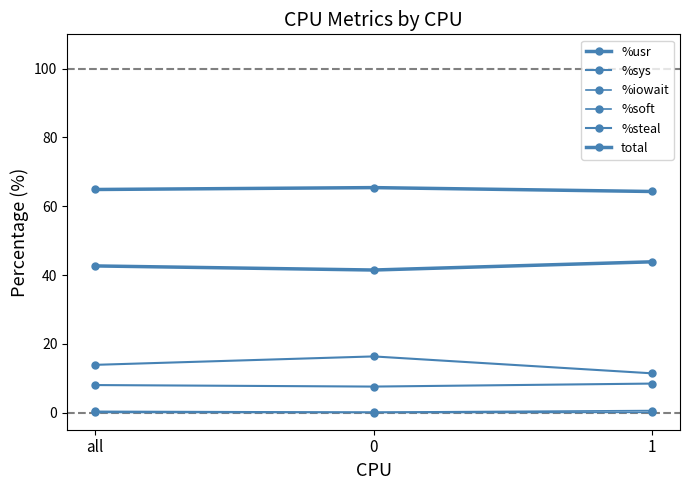

What is the maximum value for total?

65.4